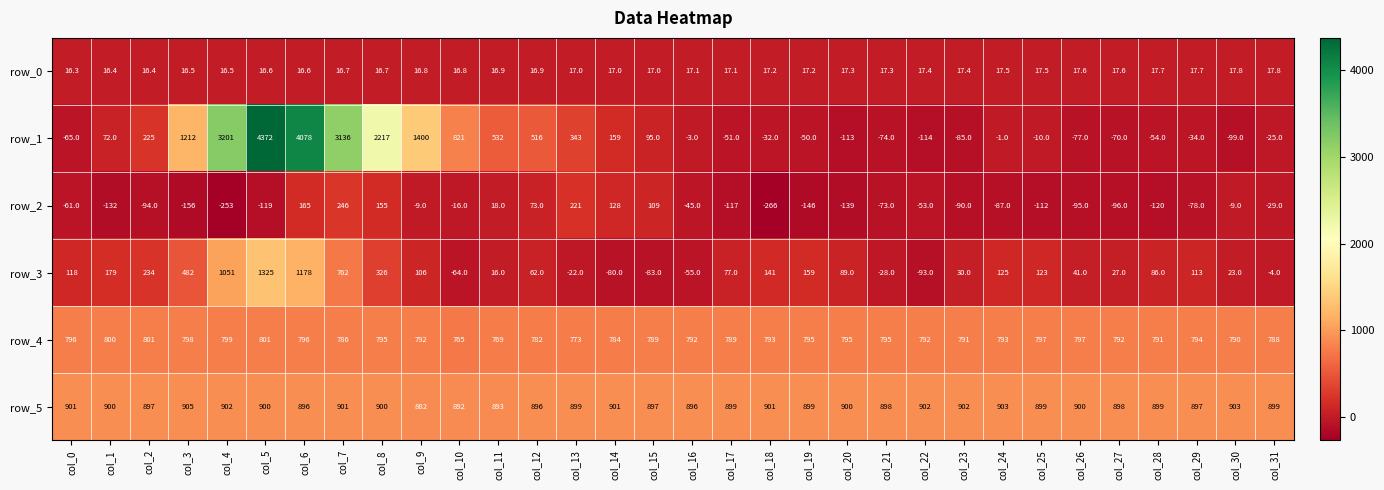

What is the difference between the row_0 values at col_3 and col_8?

0.2